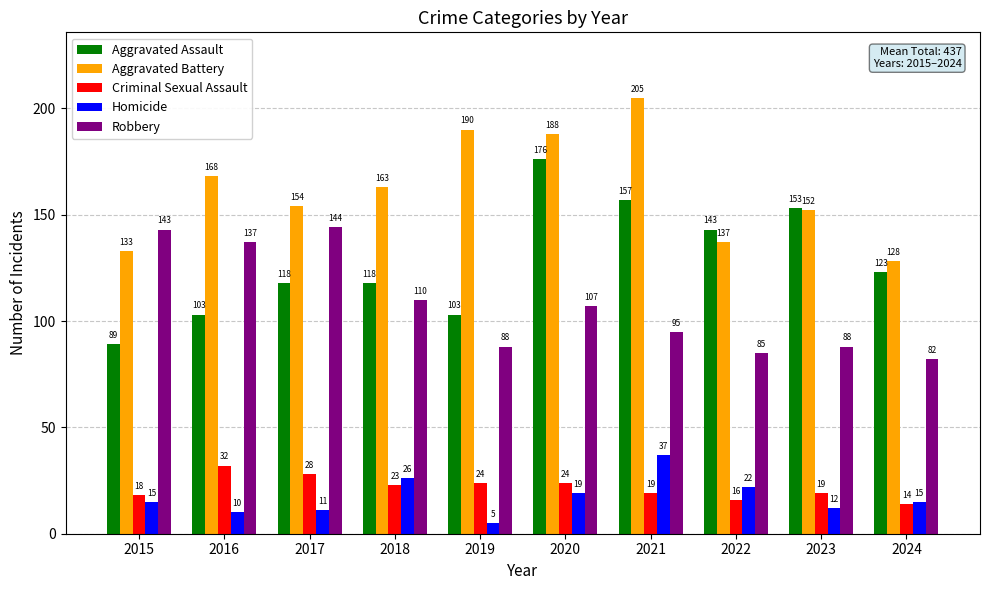

Rank the series by their maximum value, from highest to lowest.

Aggravated Battery, Aggravated Assault, Robbery, Homicide, Criminal Sexual Assault